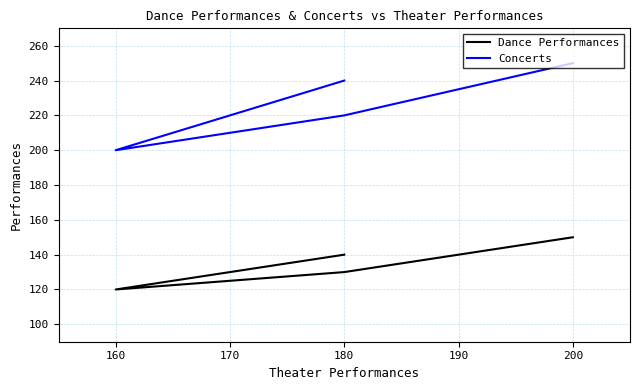

At 180, list the series in order from smallest to largest.

Dance Performances, Concerts